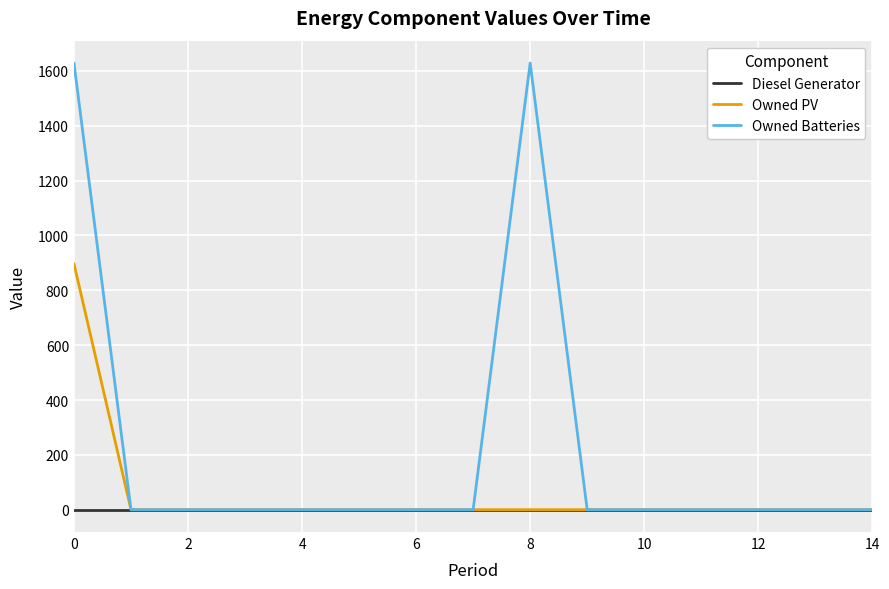

Rank the series by their average value, from lowest to highest.

Diesel Generator, Owned PV, Owned Batteries